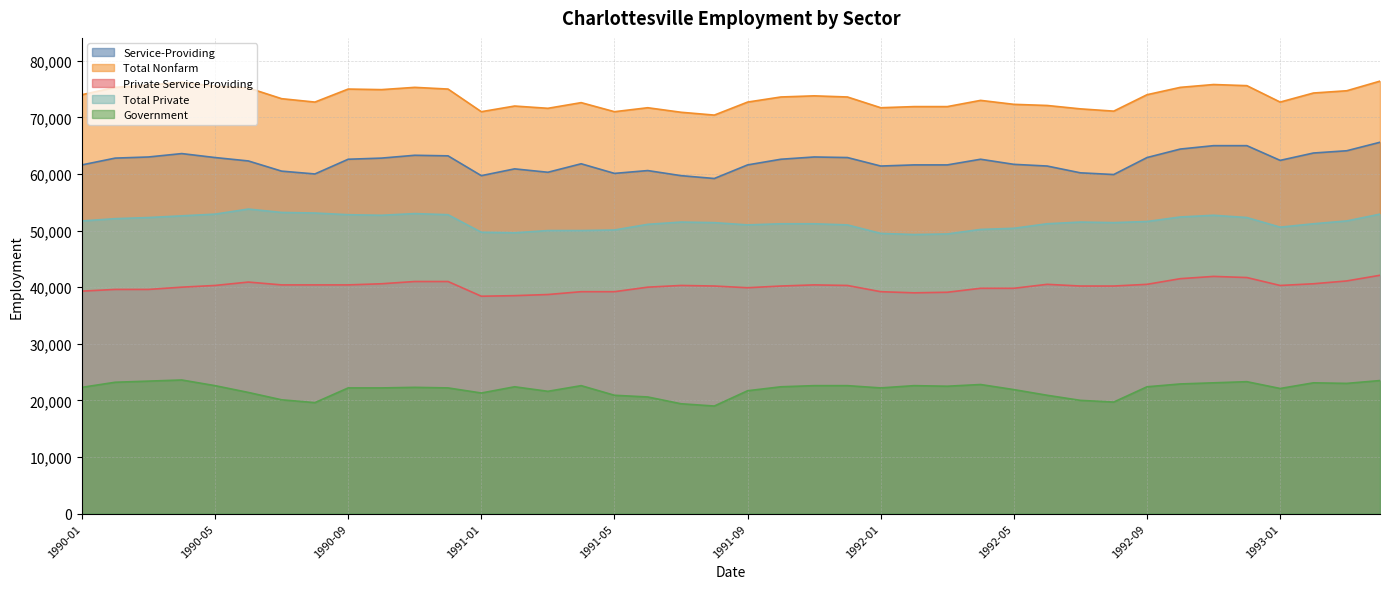

True or false: Total Nonfarm and Private Service Providing cross at least once.

False